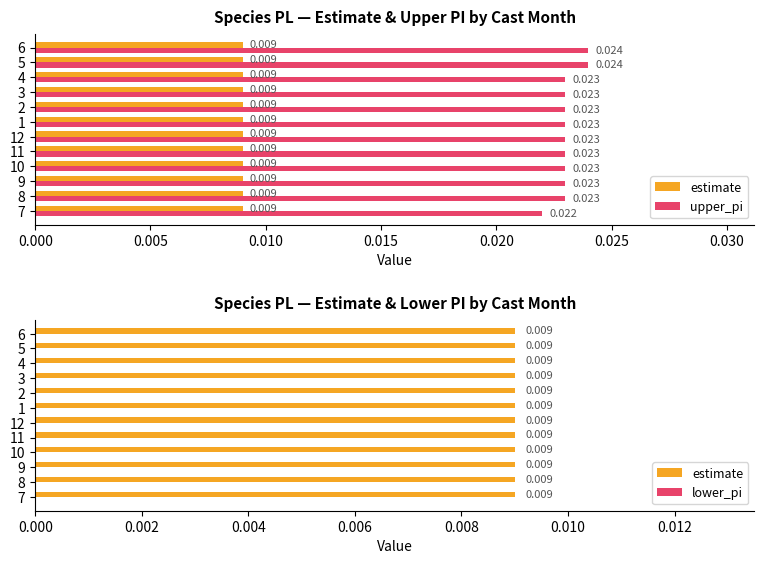

What are all the series names shown in the legend?

estimate, upper_pi, lower_pi